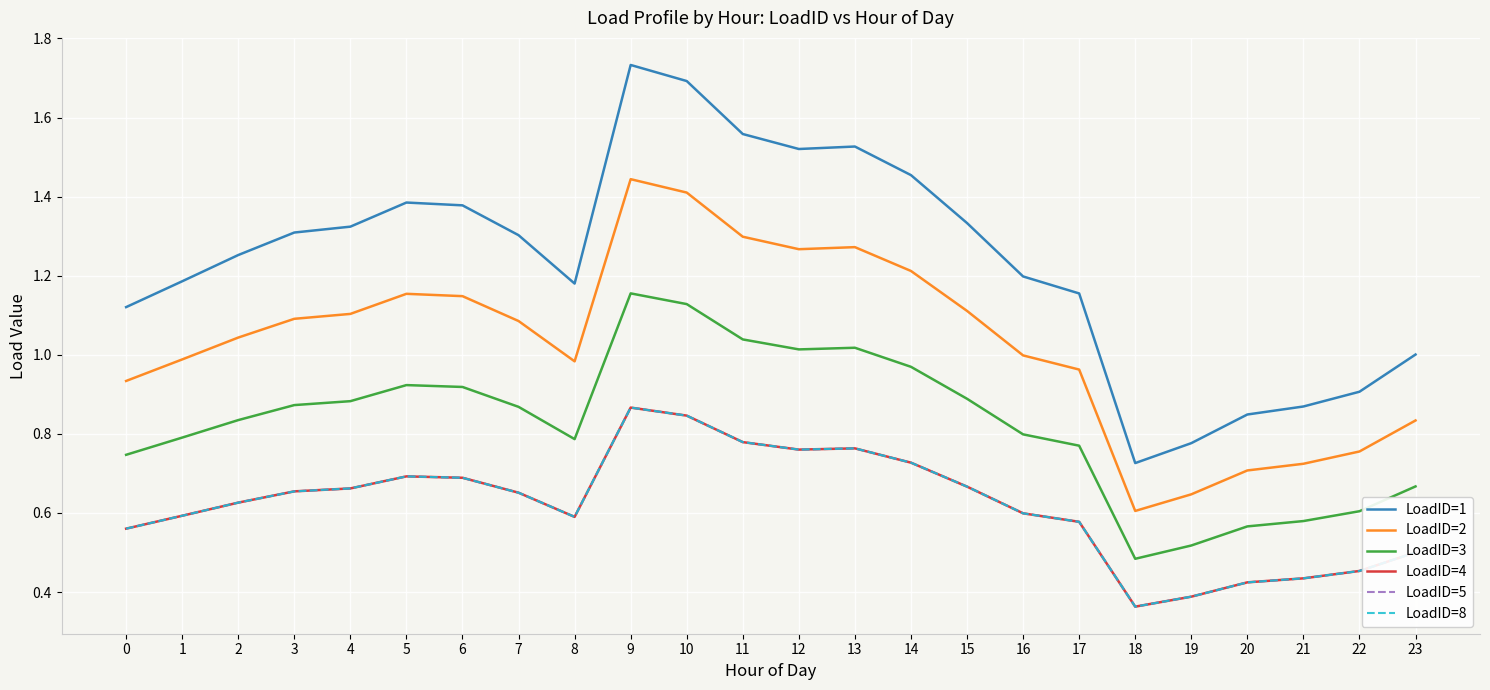

Is this an area chart (filled region under the line)?

No